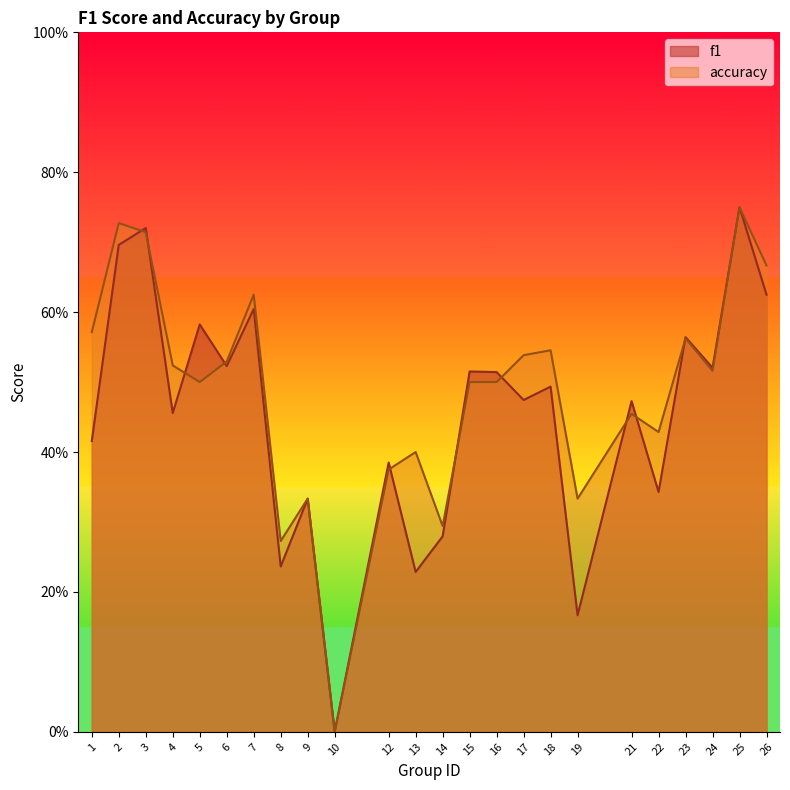

What is the value of the f1 point at the 8th from the left?

0.2